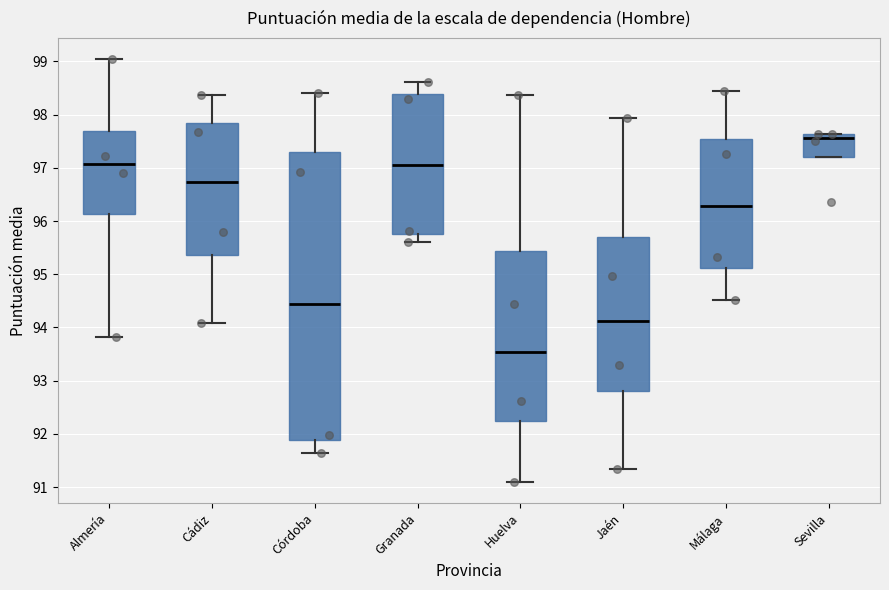

Comparing the boxes themselves (not the whiskers), which one is the tallest?

Córdoba